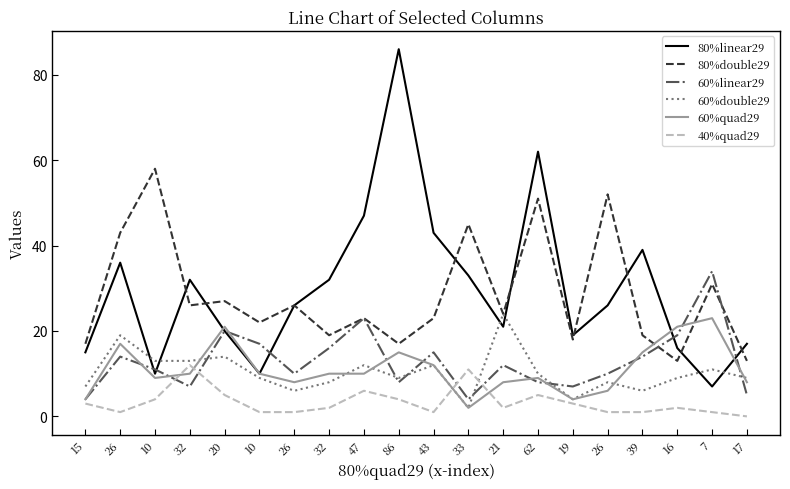

In 80%double29, how many points are higher than both neighbors (excluding endpoints)?

8